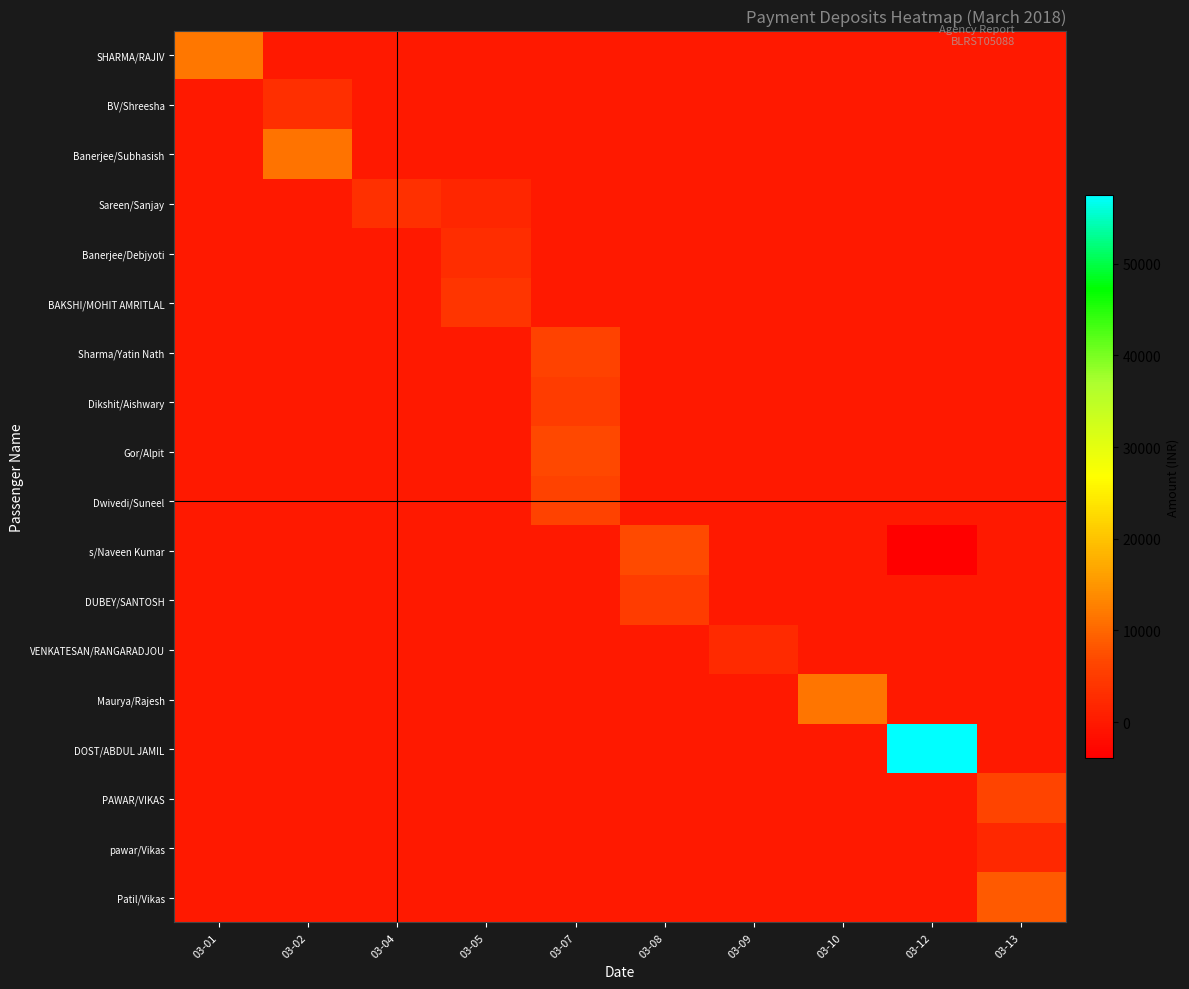

At which category is the sum across all series the highest?

03-12